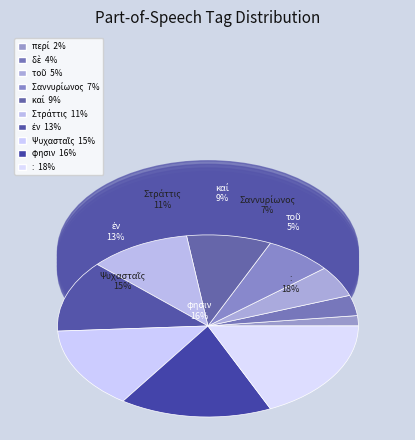

Does καί account for over 50% of the chart?

No